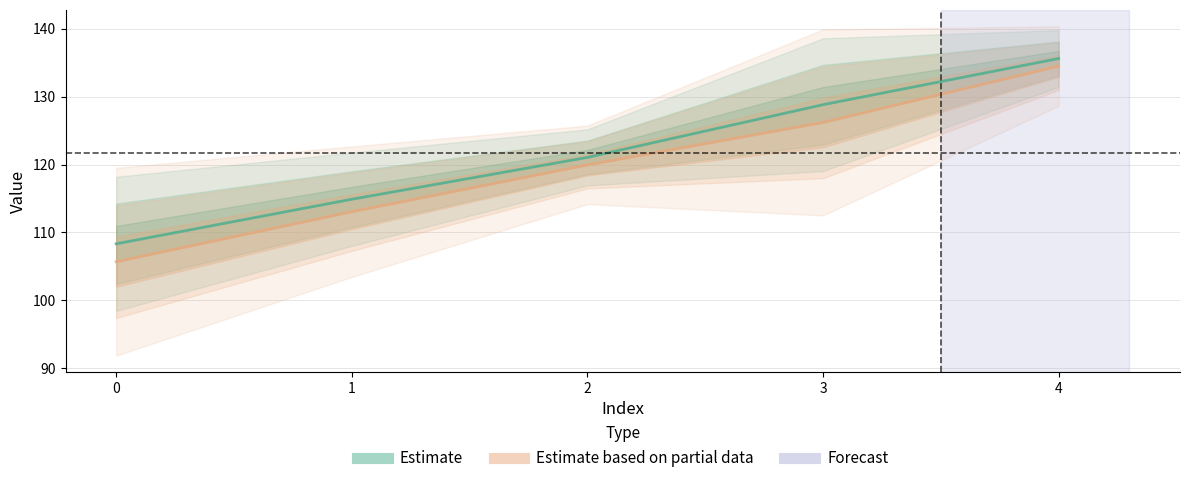

What is the sum of all yp values?

599.4